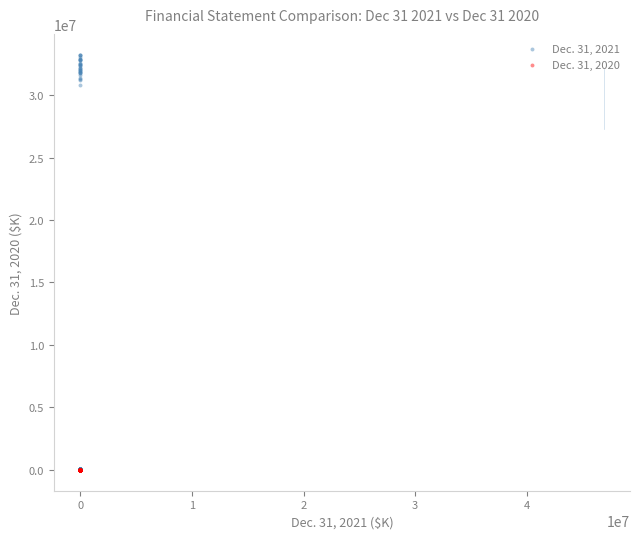

Which series contains the highest Y value?

Dec. 31, 2021